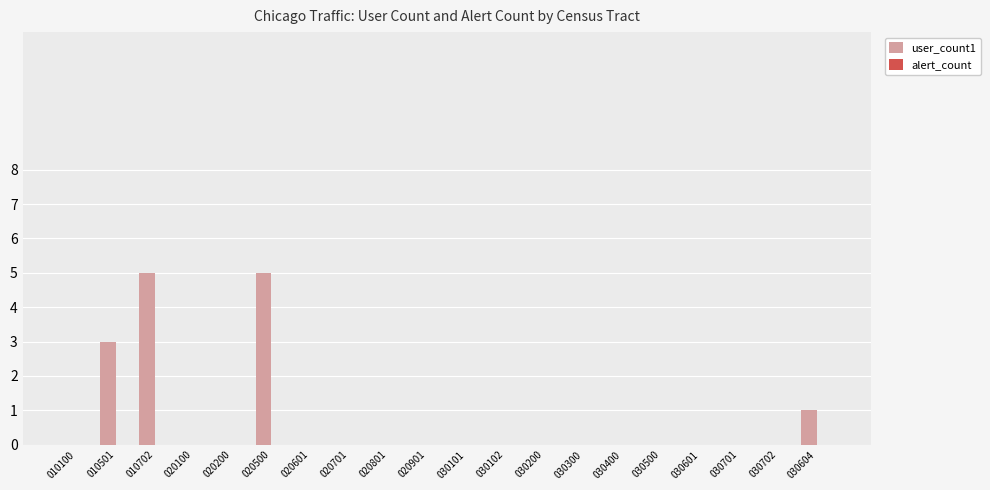

What is the sum of the values at 010501 and 010702?

8